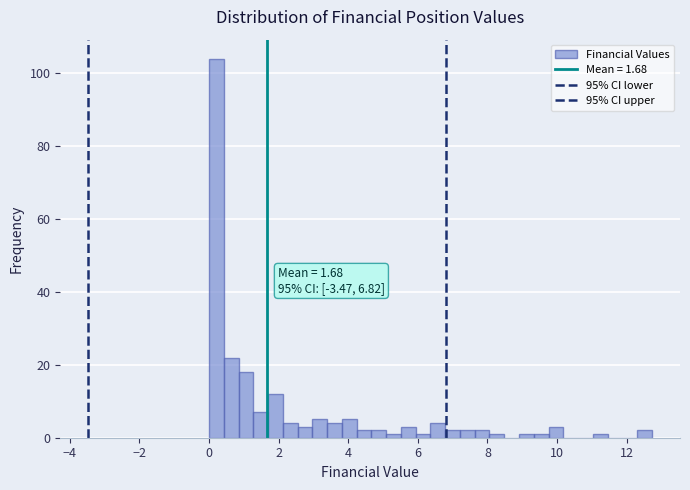

Read against the x-axis, roughly where is the centre of the tallest bar?

0.2